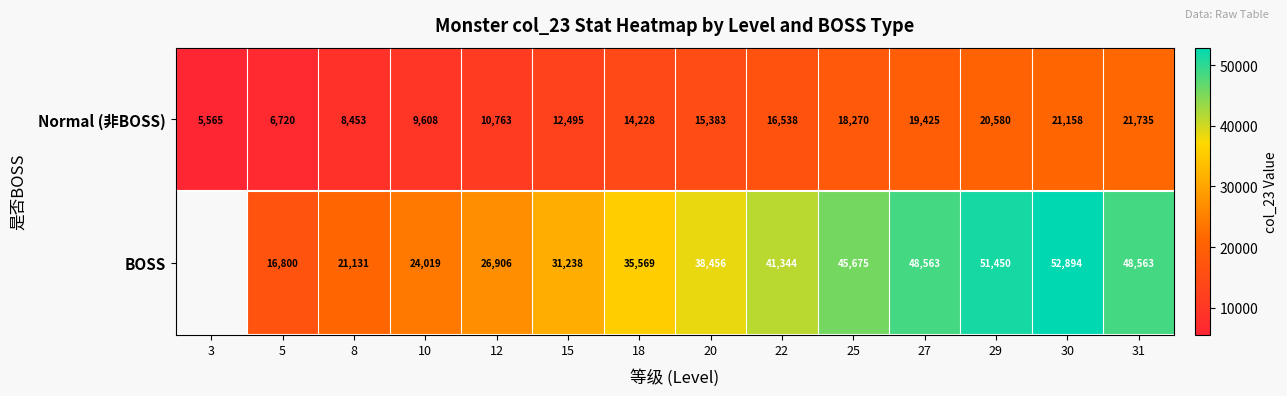

How many values in the row_0 series are below 15383?

7